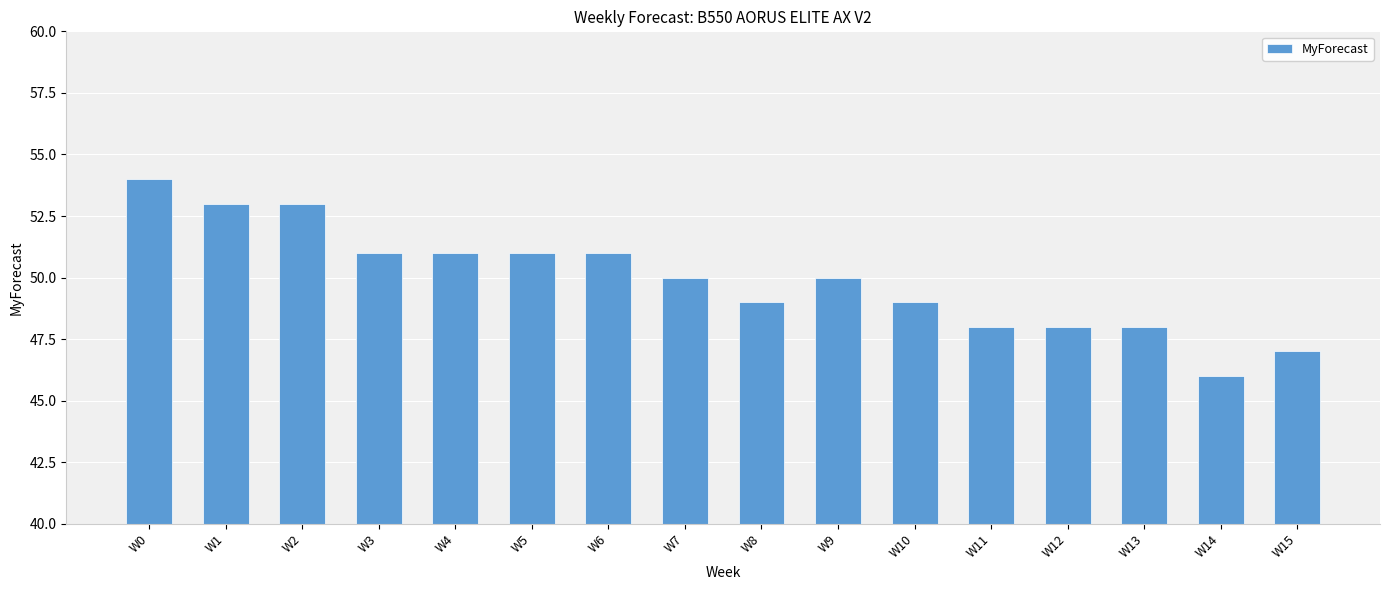

Reading left to right, what are all the values shown in this chart?

54	53	53	51	51	51	51	50	49	50	49	48	48	48	46	47